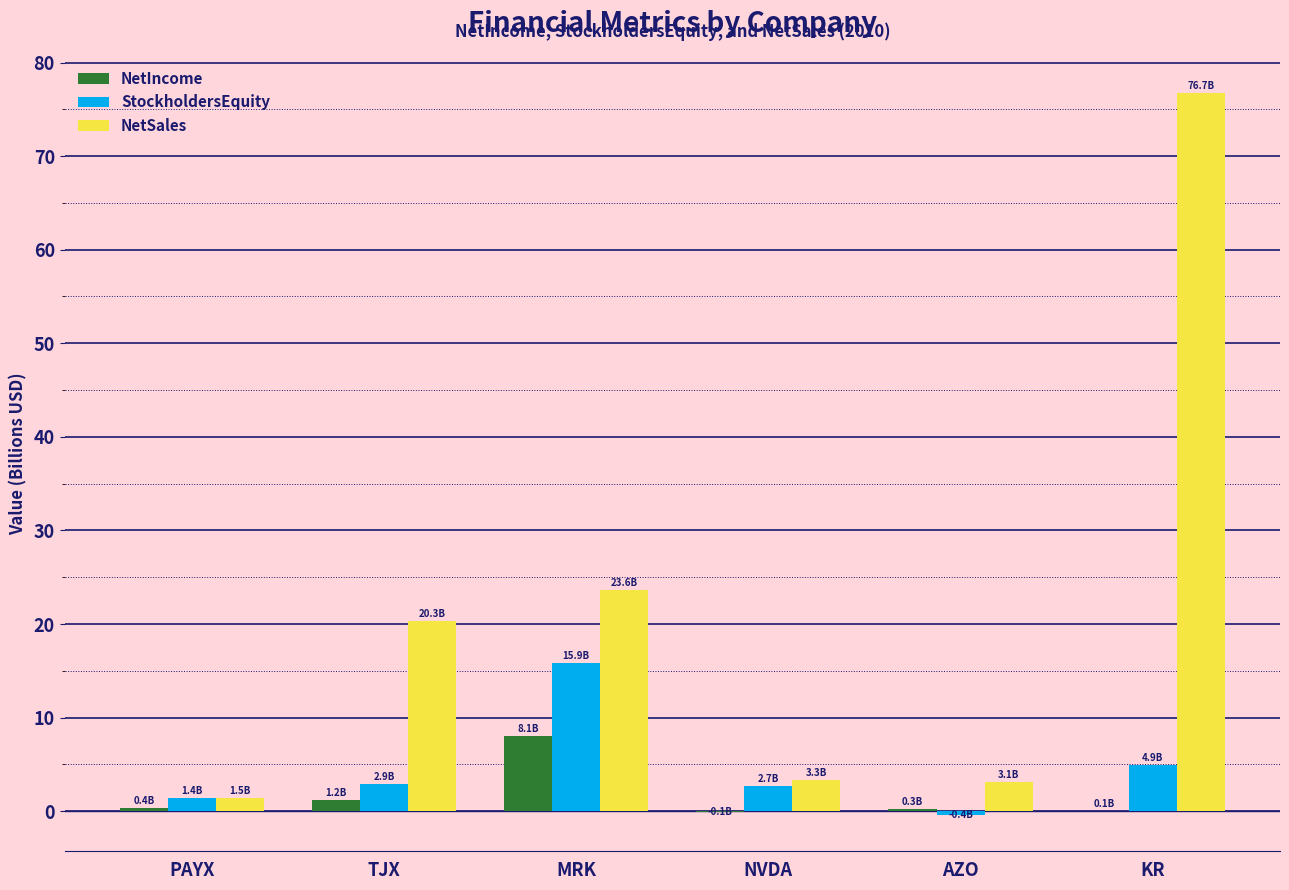

True or false: StockholdersEquity has a value of 2.9 at TJX.

True